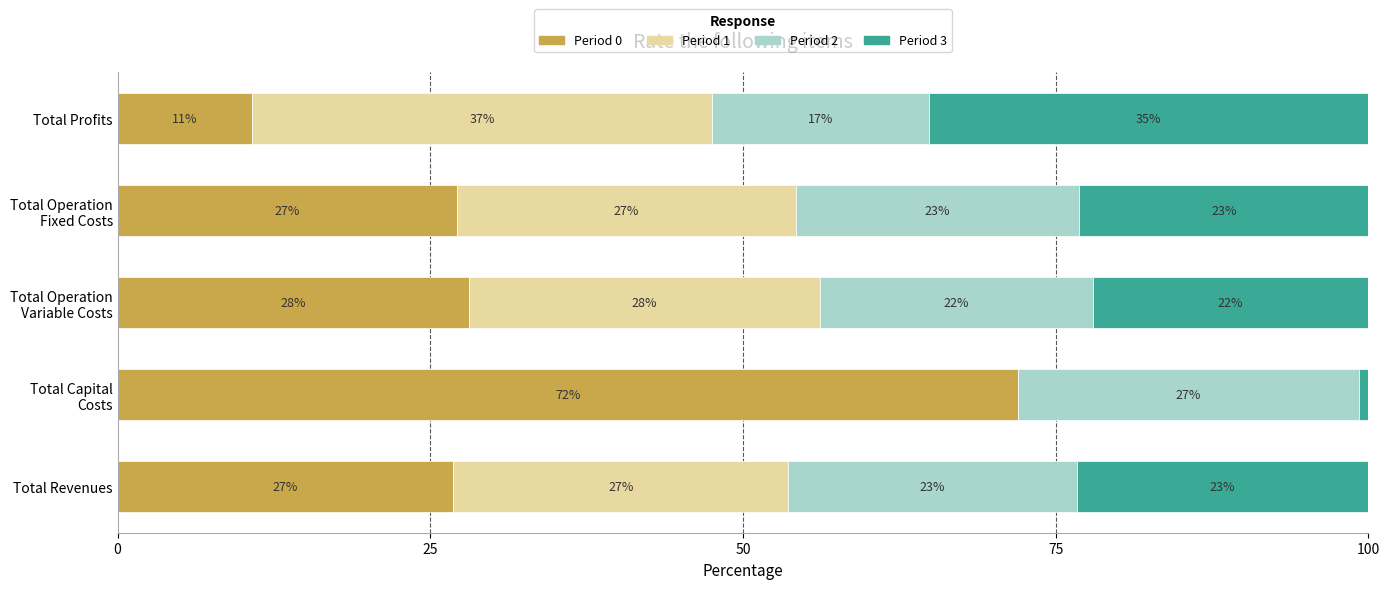

What is the maximum value for Period 0?

72.0